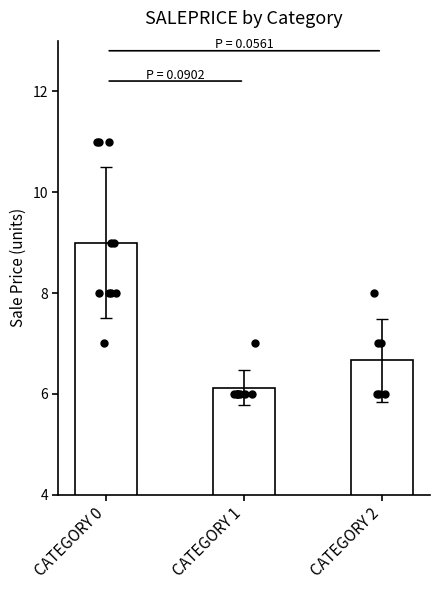

Between CATEGORY 2 and CATEGORY 1, which is larger?

CATEGORY 2